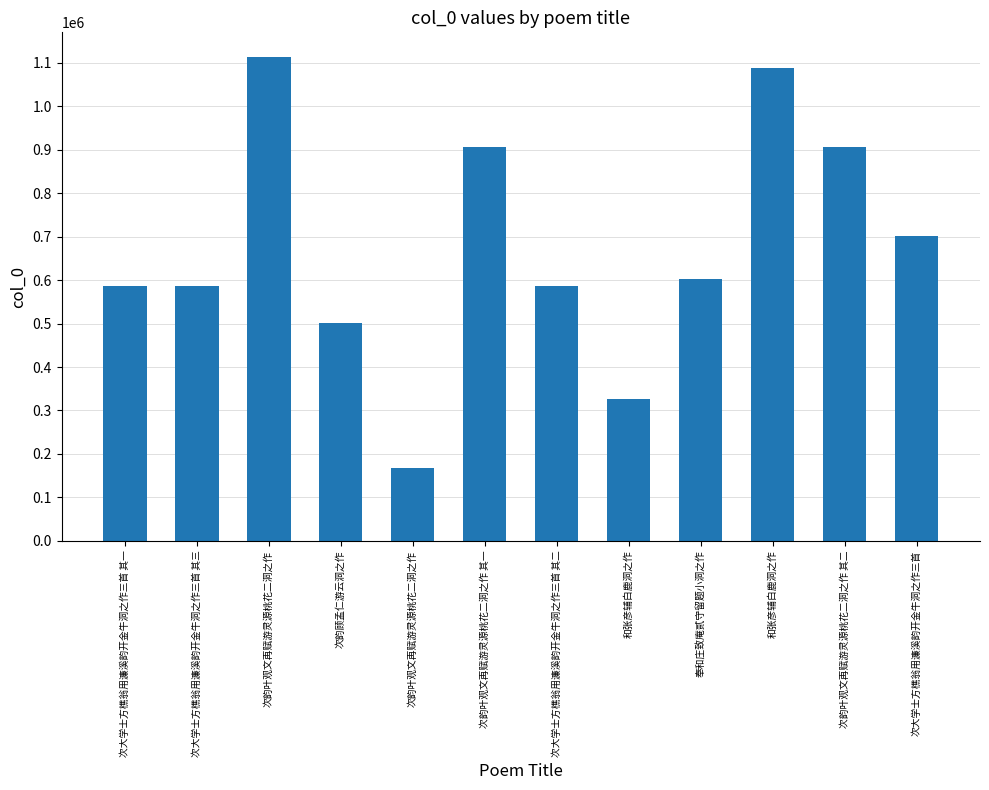

Reading right to left, transcribe all the data shown in this chart.

次大学士方樵翁用濂溪韵开金牛洞之作三首=702173	次韵叶观文再赋游灵源桃花二洞之作 其二=906275	和张彦辅白鹿洞之作=1088391	奉和庄致庵贰守留题小洞之作=601438	和张彦辅白鹿洞之作=326644	次大学士方樵翁用濂溪韵开金牛洞之作三首 其二=585636	次韵叶观文再赋游灵源桃花二洞之作 其一=906276	次韵叶观文再赋游灵源桃花二洞之作=166799	次韵顾孟仁游云洞之作=501507	次韵叶观文再赋游灵源桃花二洞之作=1114314	次大学士方樵翁用濂溪韵开金牛洞之作三首 其三=585637	次大学士方樵翁用濂溪韵开金牛洞之作三首 其一=585635